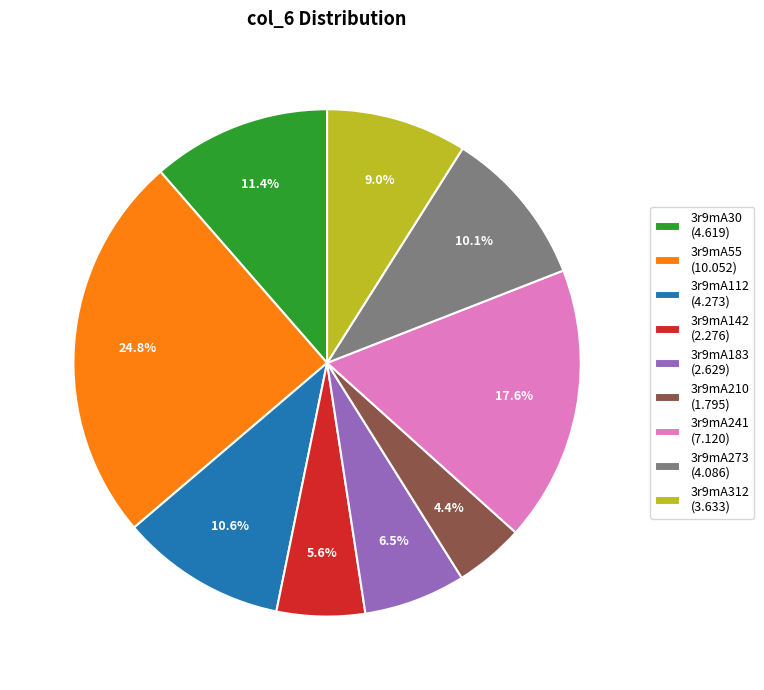

To the nearest percent, what portion does 3r9mA112 represent?

11%